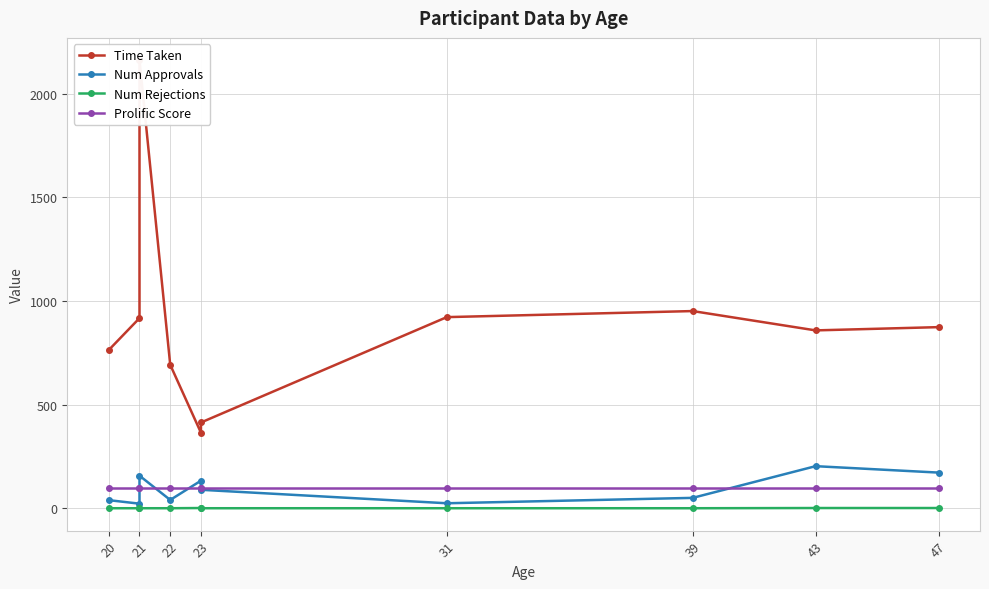

True or false: Prolific Score and Time Taken intersect in this chart.

False